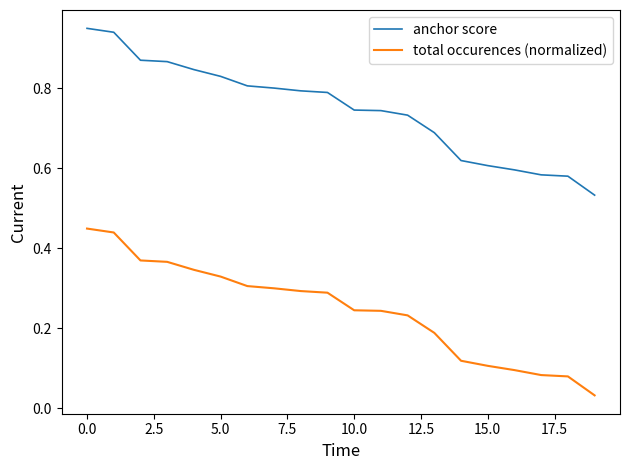

List the series in order of their peak value, highest first.

anchor score, total occurences (normalized)